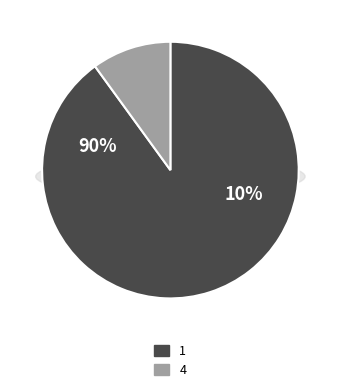

What is the smallest slice in the pie chart?

4